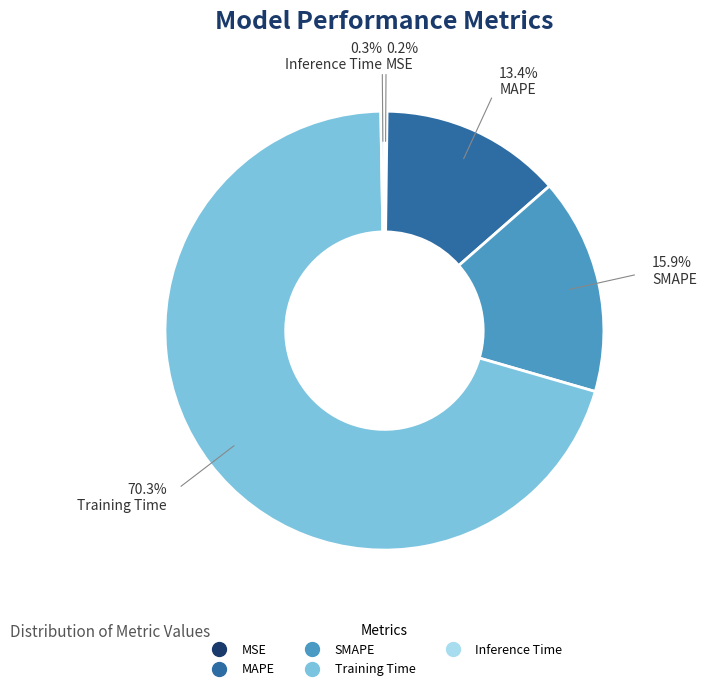

Which slice is the largest?

Training Time